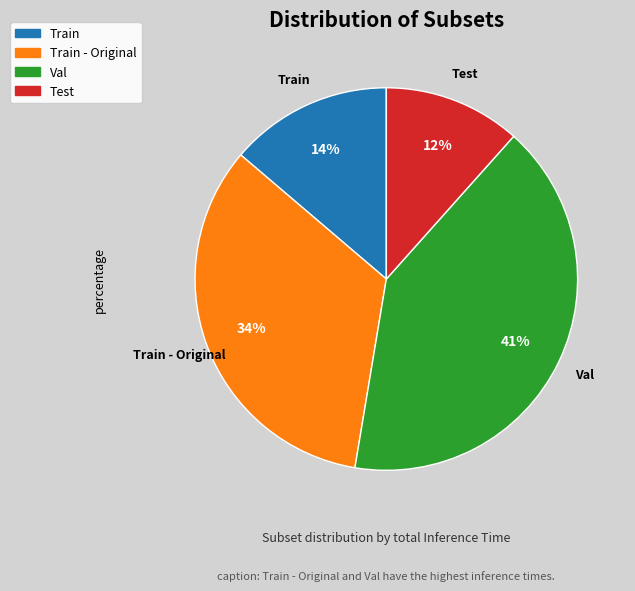

To the nearest percent, what is the average slice percentage?

25%